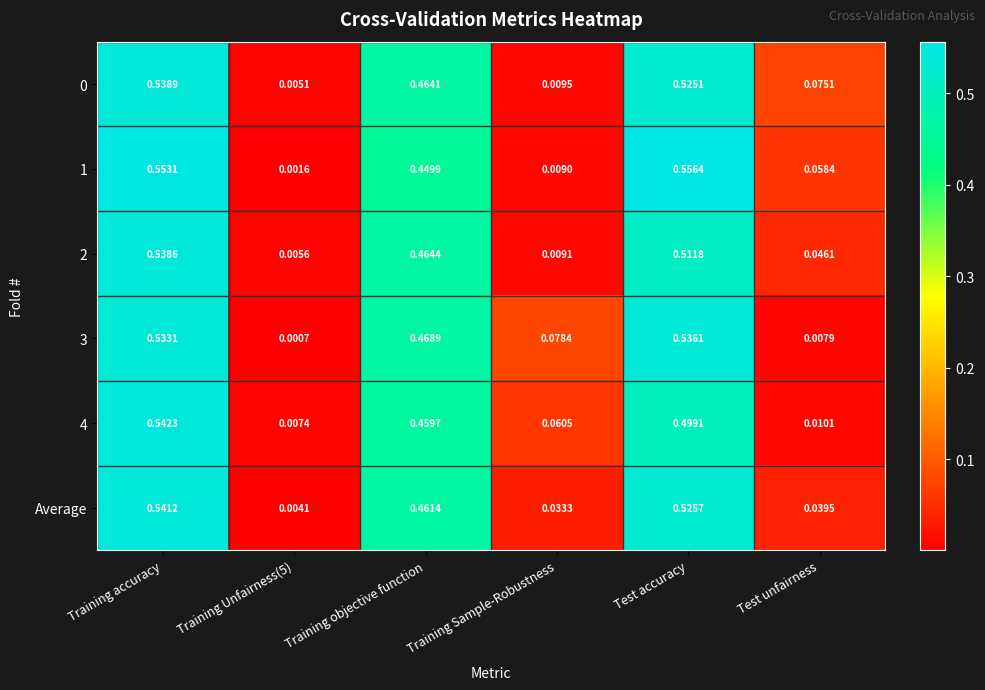

What is the total value across all series at Test accuracy?

3.2